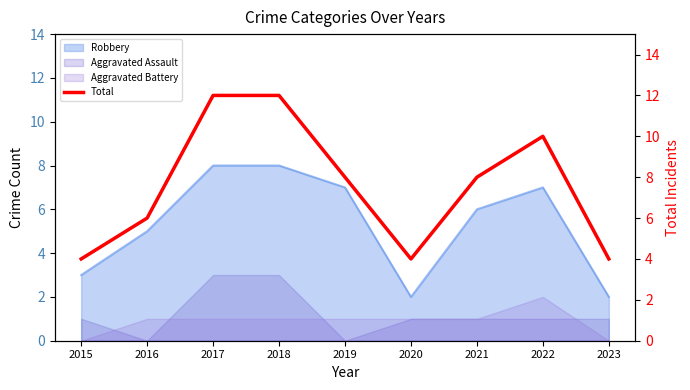

Approximately how many times larger is the value at 2022 compared to 2015?

2.5